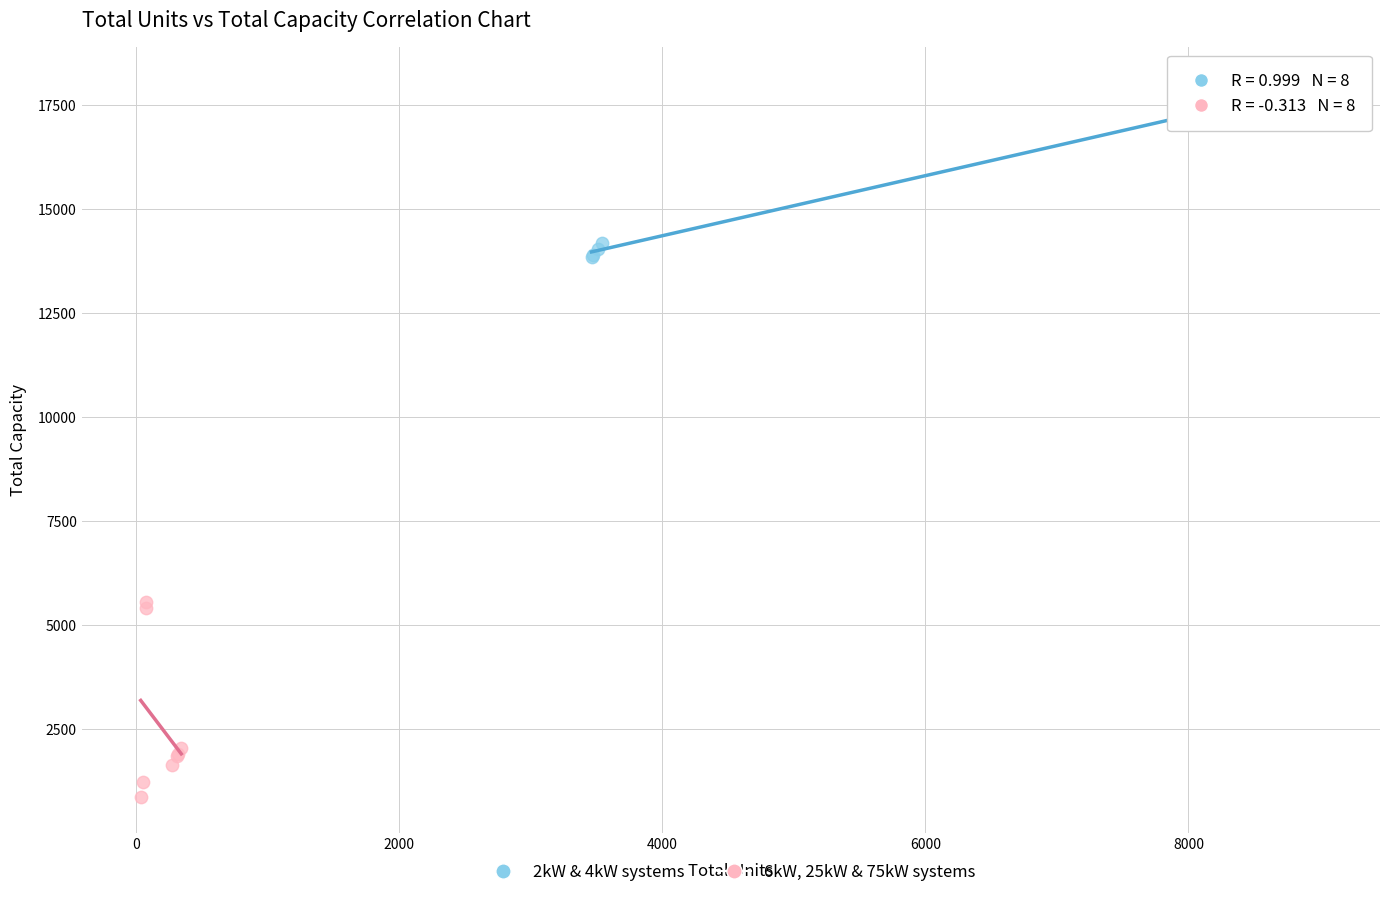

What are all the series names shown in the legend?

2kW & 4kW systems, 6kW, 25kW & 75kW systems